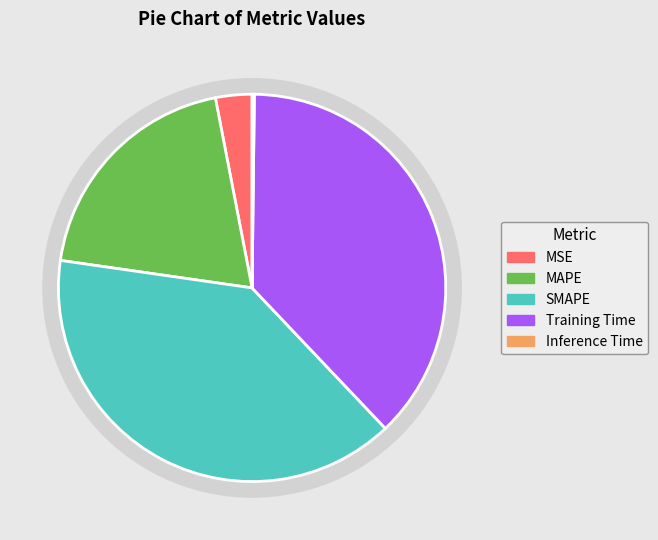

Count the number of slices in the pie.

5